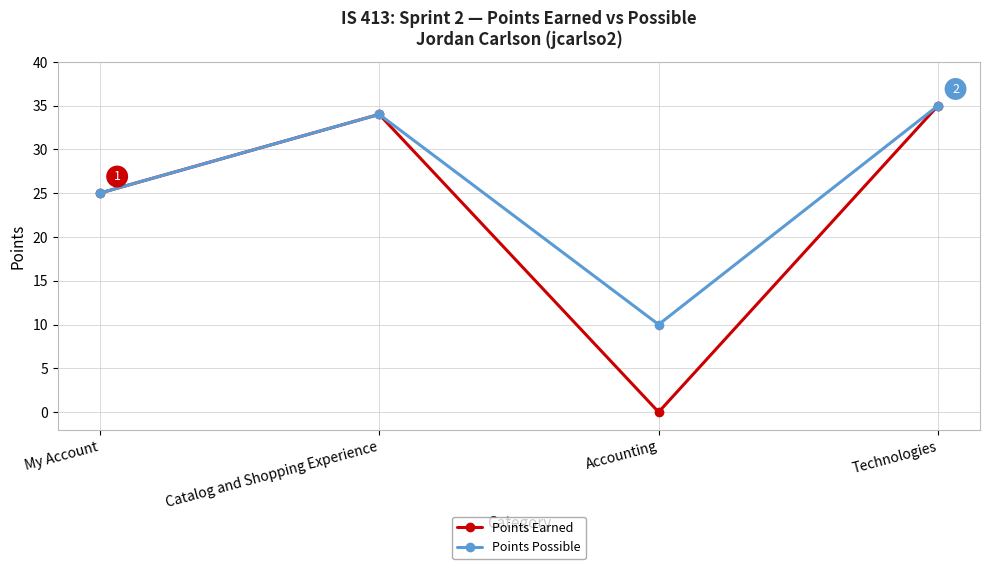

At which label is Points Earned closest to 17?

My Account